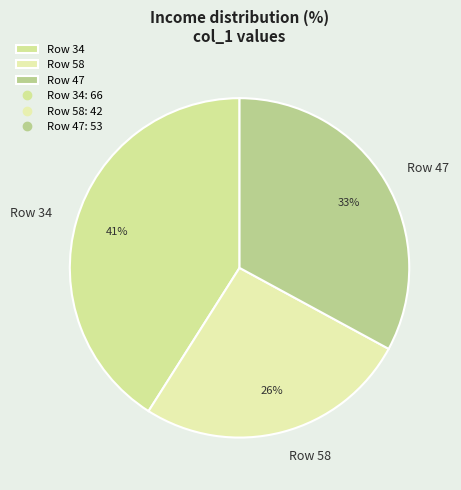

Which category has the smallest portion of the pie?

Row 58